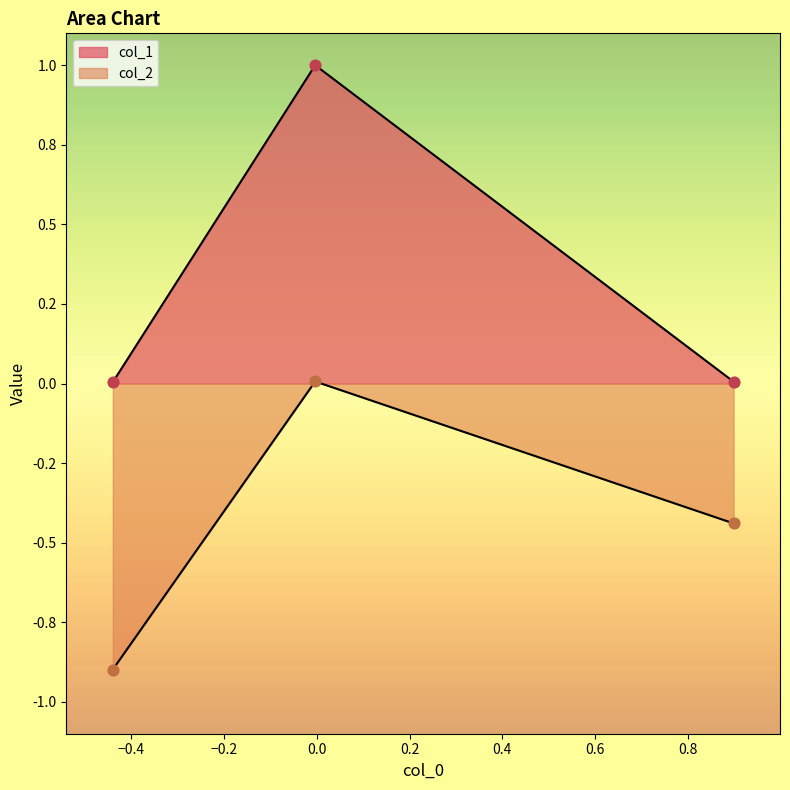

What are all the series names shown in the legend?

col_1, col_2